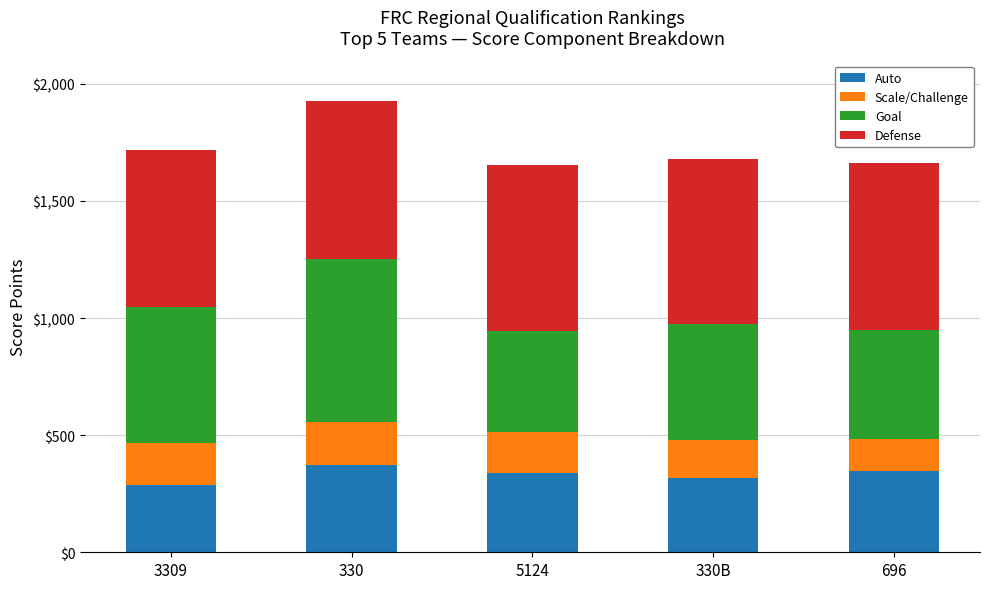

The Auto series shows 502 at 5124. True or false?

False